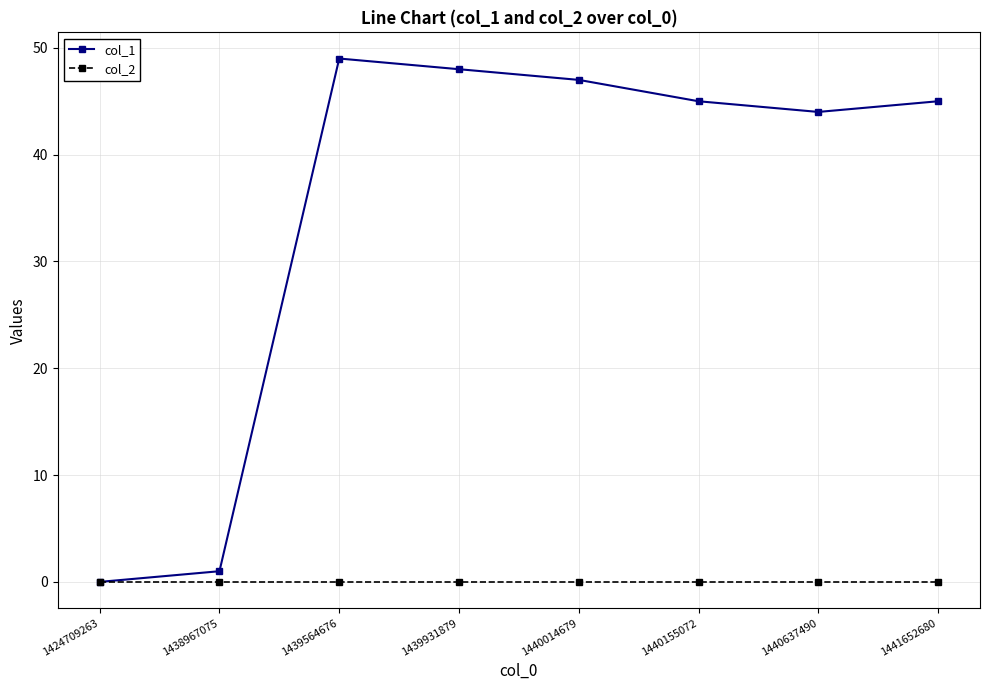

Reading left to right, transcribe all the data shown in this chart.

col_1: 1424709263=0	1438967075=1	1439564676=49	1439931879=48	1440014679=47	1440155072=45	1440637490=44	1441652680=45
col_2: 1424709263=0	1438967075=0	1439564676=0	1439931879=0	1440014679=0	1440155072=0	1440637490=0	1441652680=0